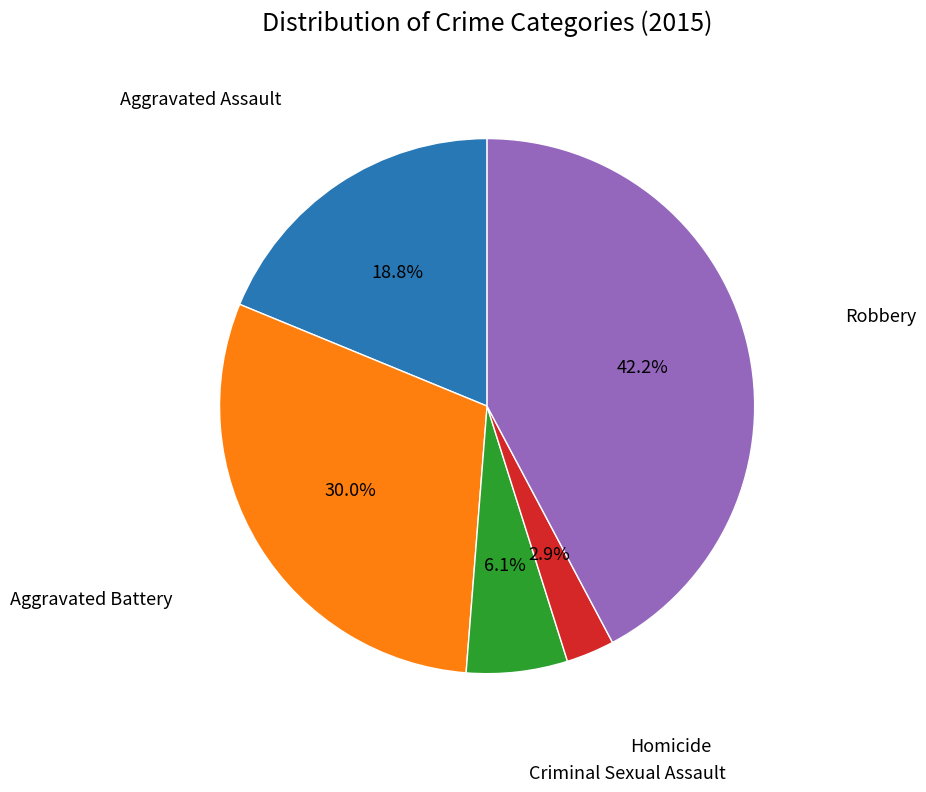

Does any single category account for the majority?

No